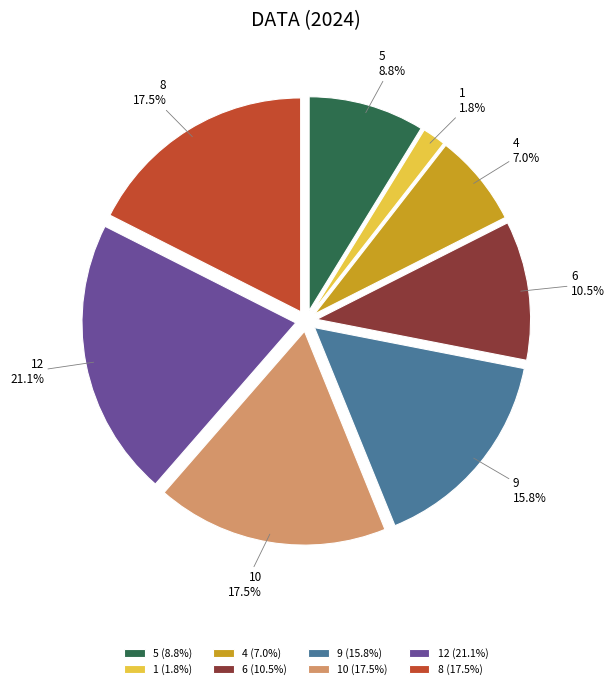

Which slice is the largest?

12